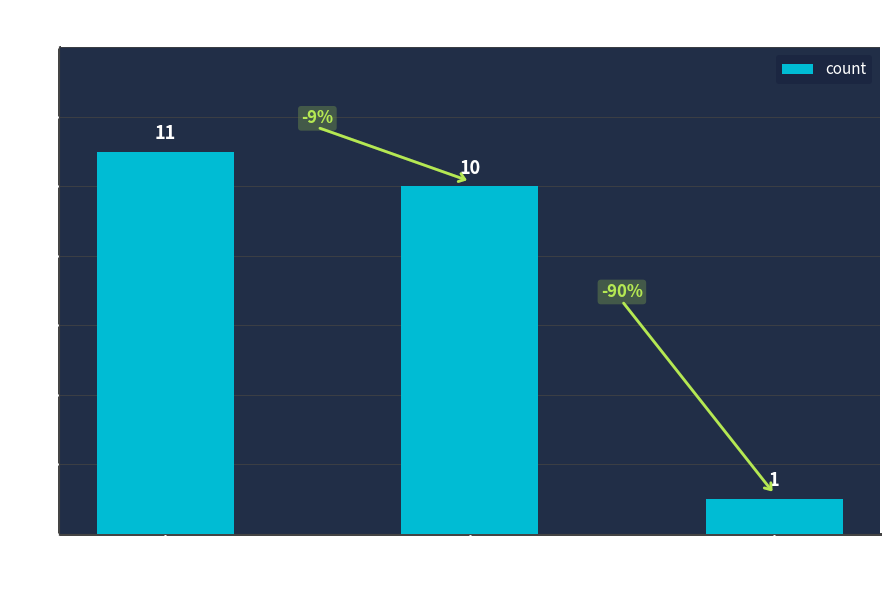

How many data points are less than 10?

1